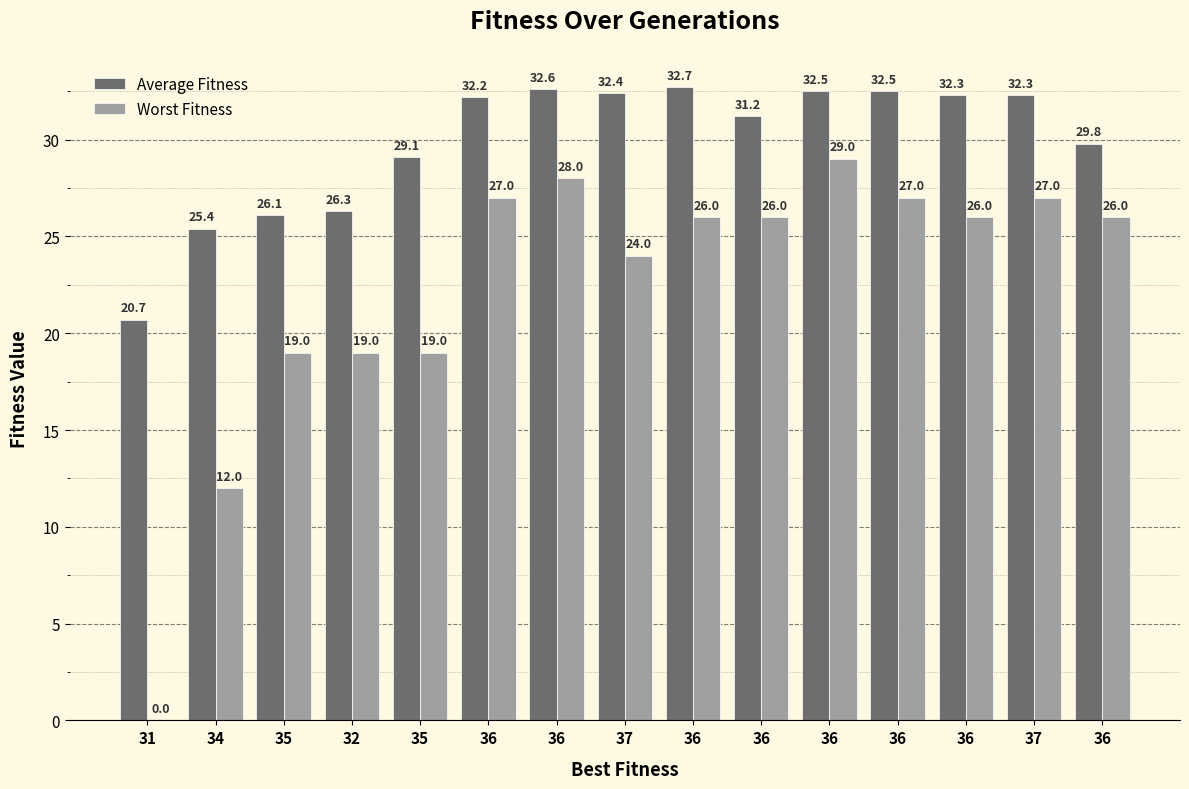

Are the bars horizontal?

No